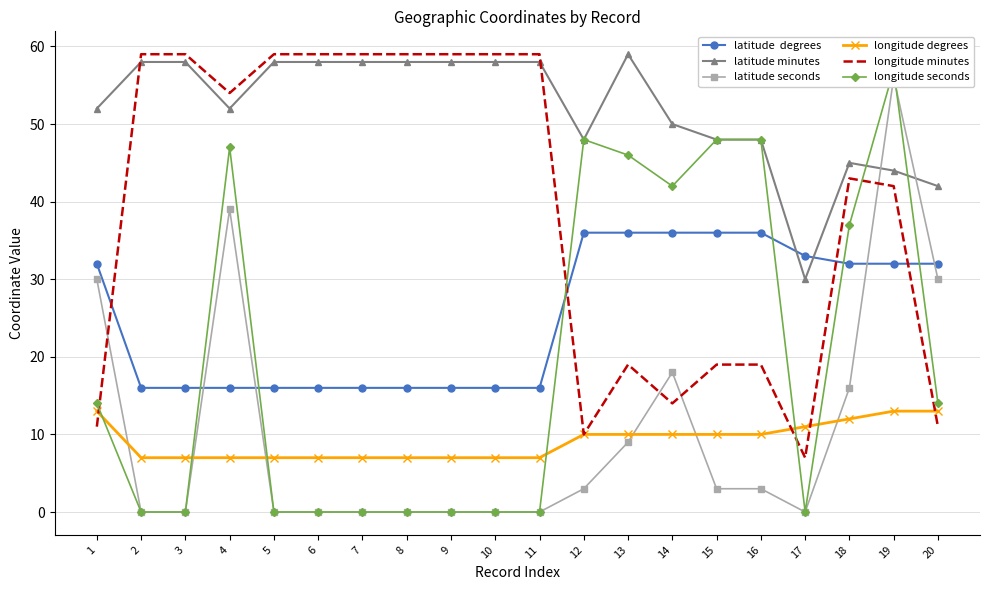

What is the approximate value of latitude seconds at 1?

30